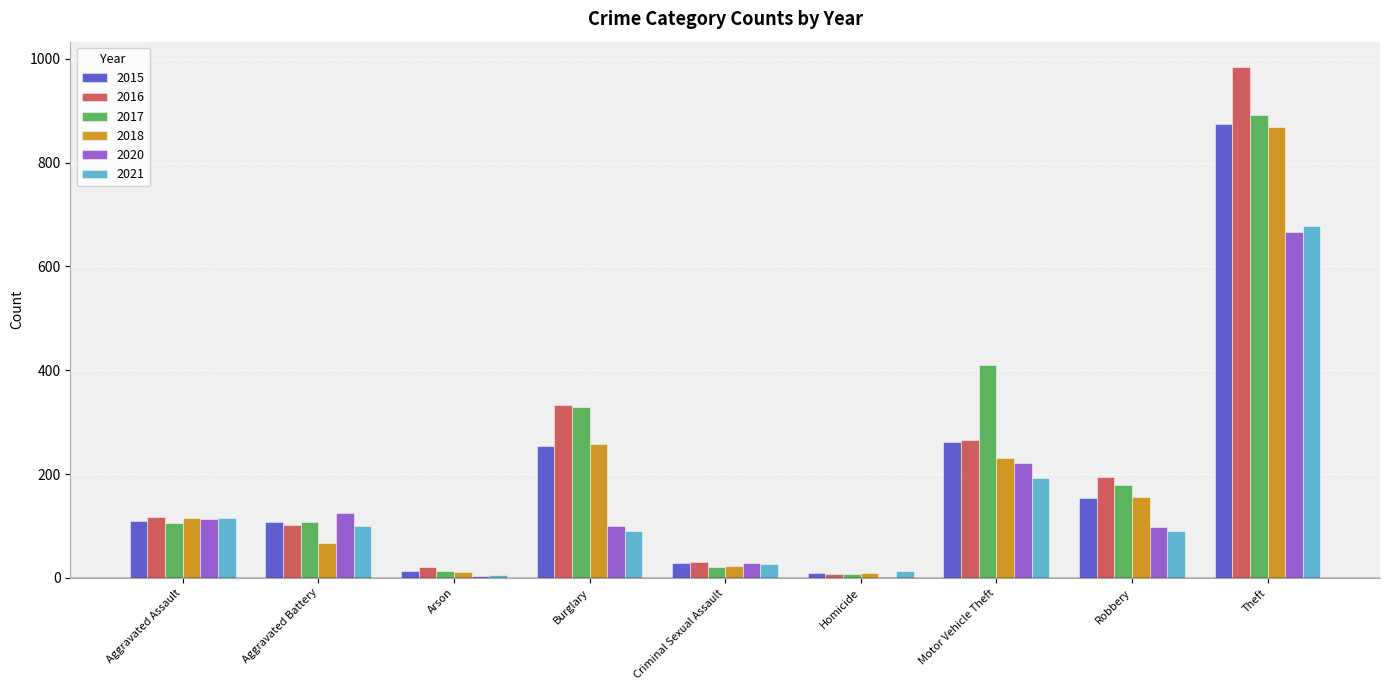

At which category is the sum across all series the highest?

Theft